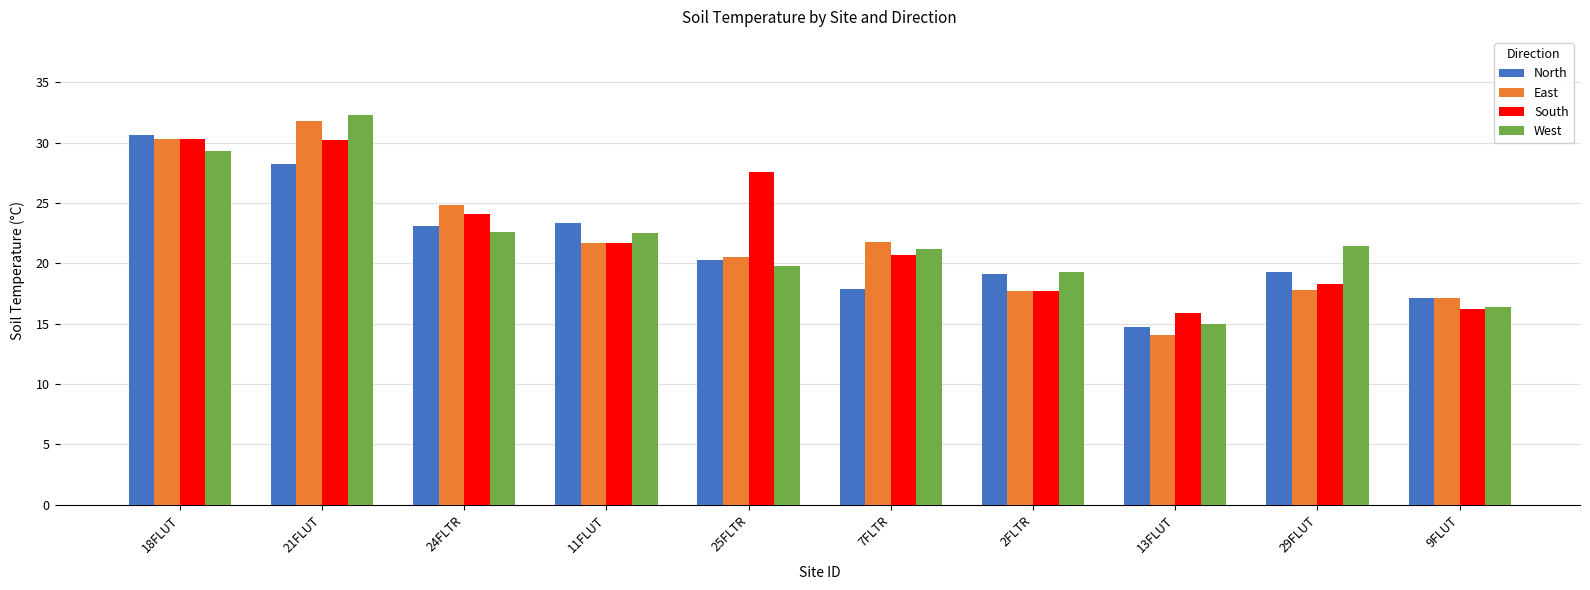

What is the total value across all series at 11FLUT?

89.2